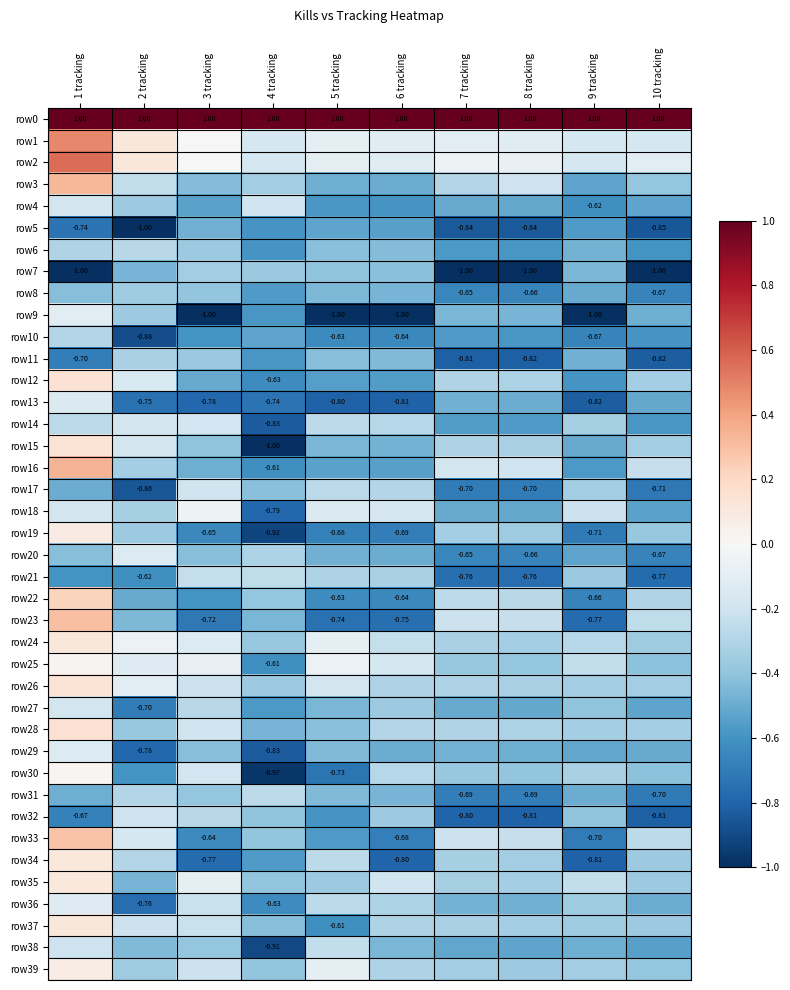

What is the average value of the row39 series?

-0.3